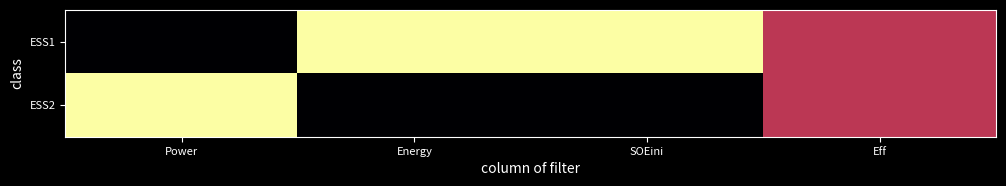

How many data points does each series have?

4